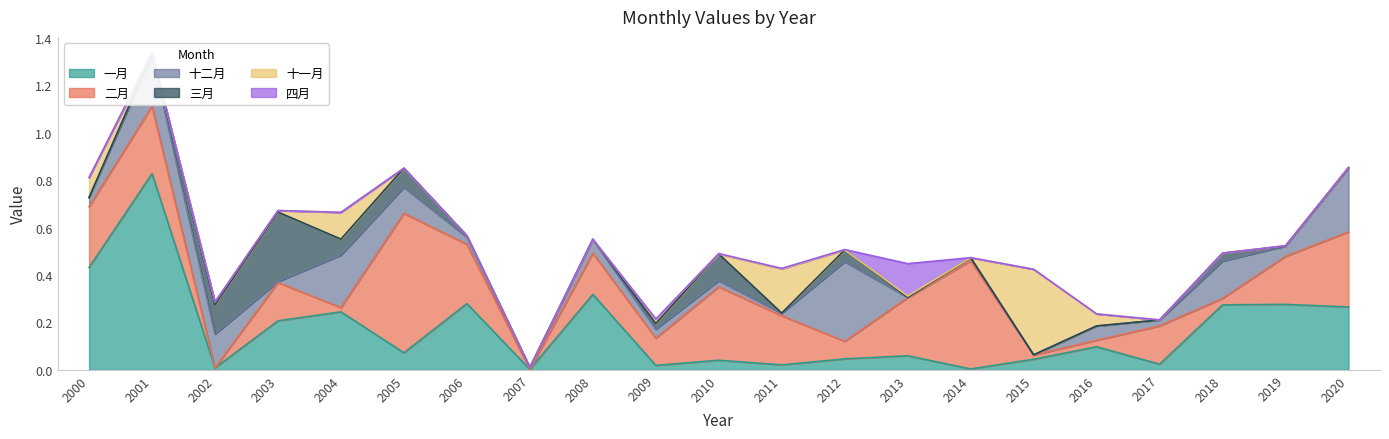

The 一月 series shows 0.4 at 2006. True or false?

False